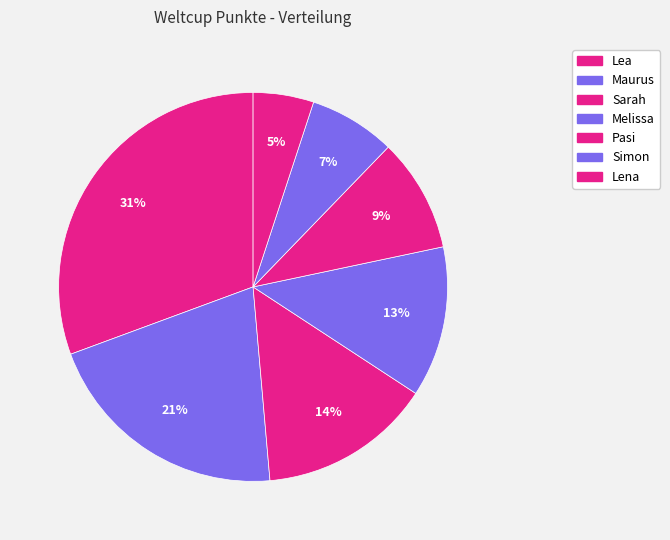

To the nearest percent, what is the difference between the Simon and Maurus slice percentages?

14%